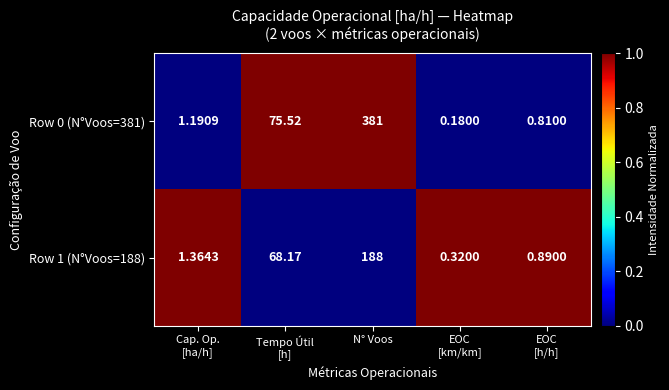

Which series changed the most between N° Voos and EOC
[h/h]?

Row 0 (N°Voos=381)